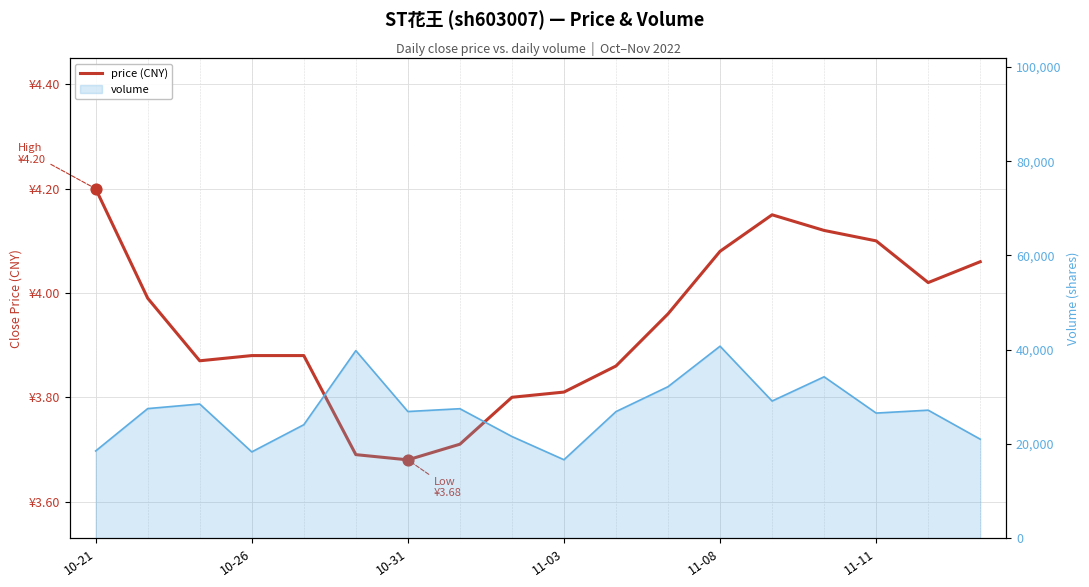

What is the ratio of the value at 17 to the value at 11-08?

1.0